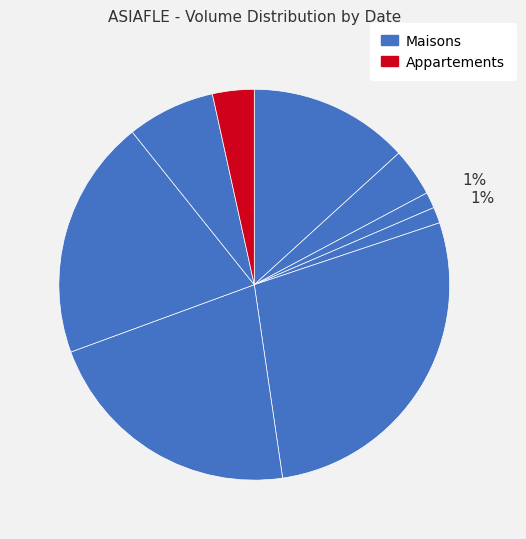

How many segments does this pie chart have?

9